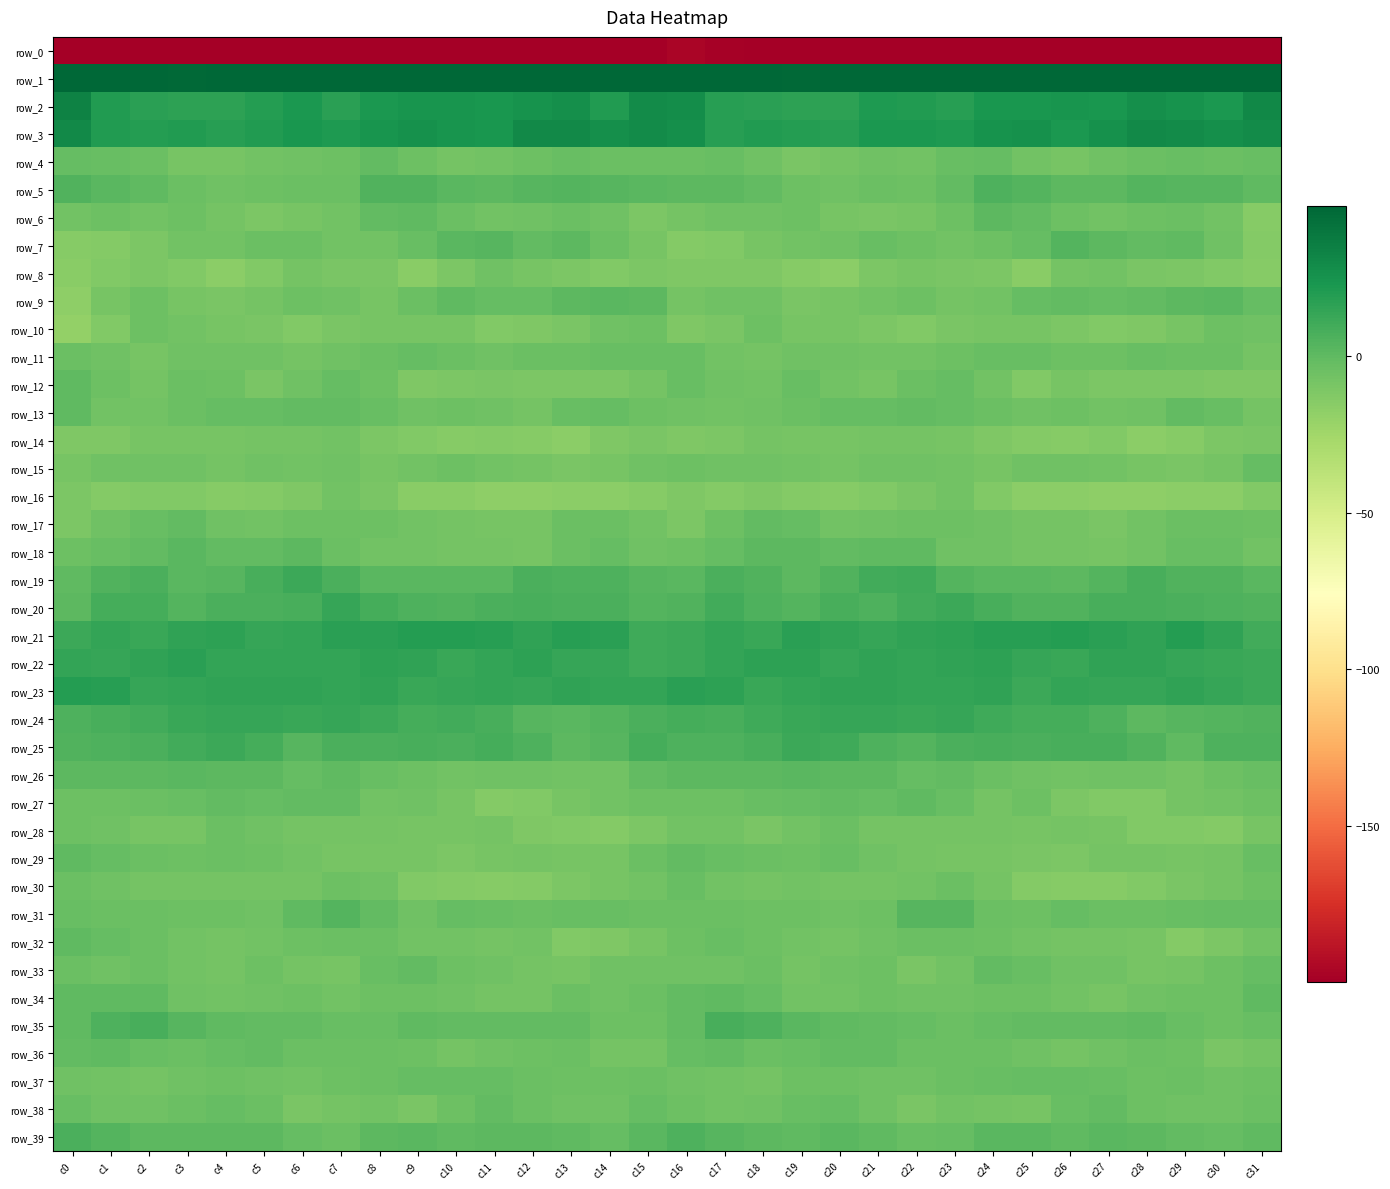

What is the difference between the maximum and minimum values in the row_3 series?

11.8